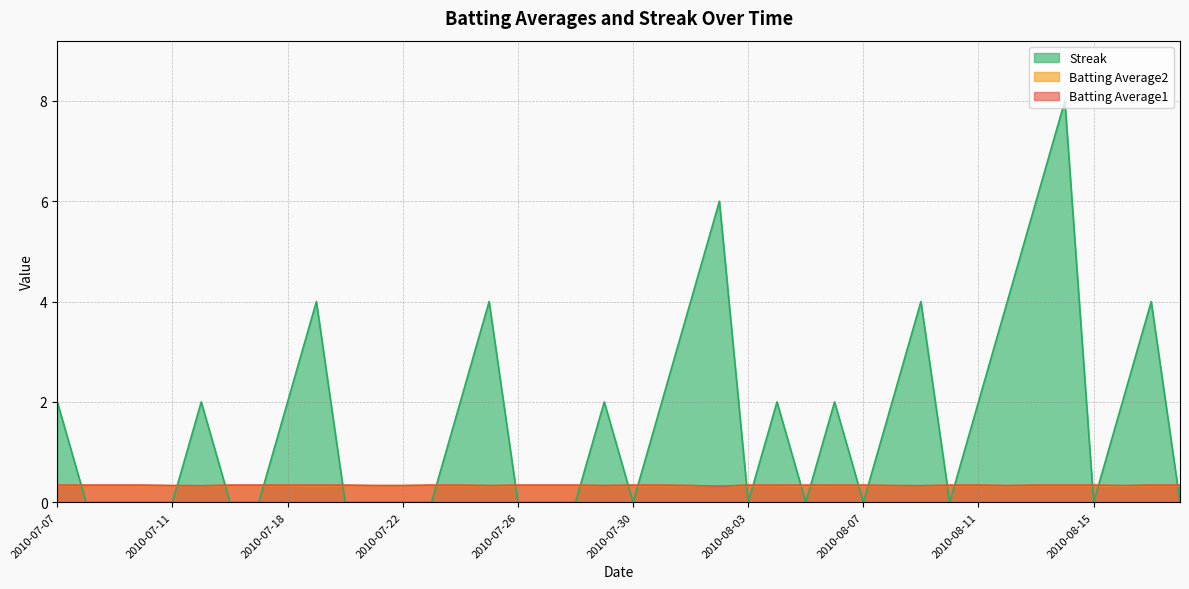

What is the sum of the Batting Average2 values at 2010-08-05 and 2010-08-18?

0.7